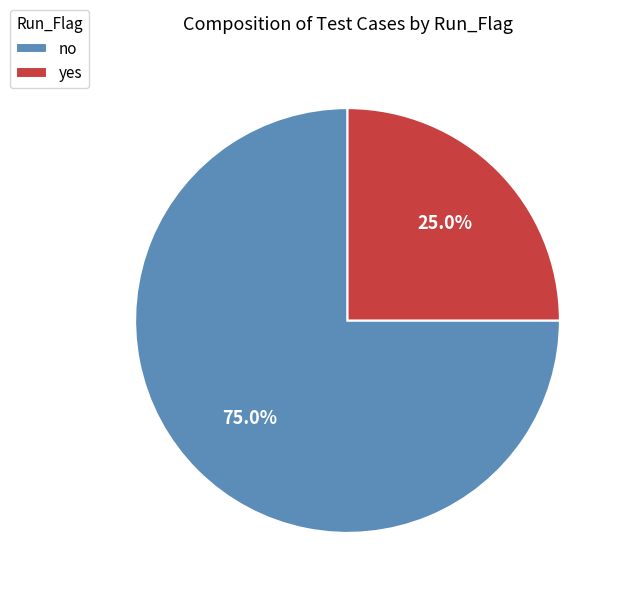

Does no represent more than half of the total?

Yes